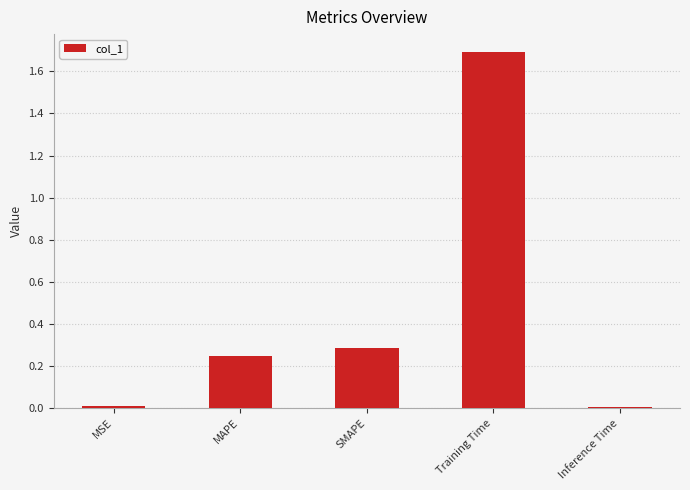

Are the bars grouped side by side (vs. stacked)?

No